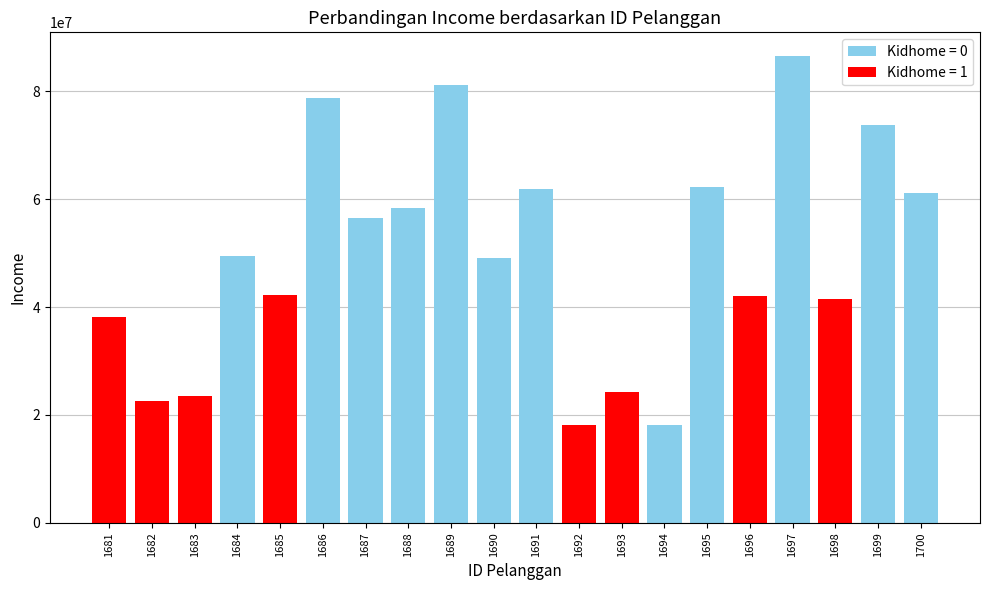

Does the chart contain any negative values?

No